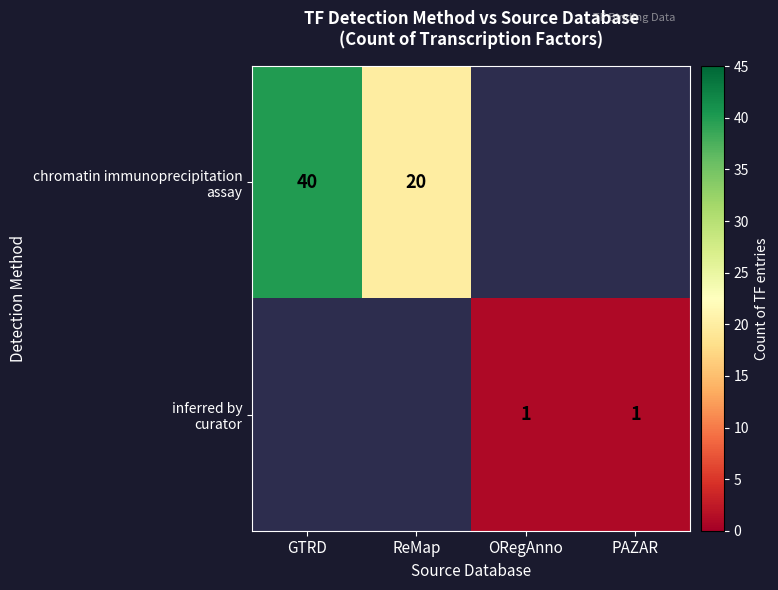

At PAZAR, list the series in order from largest to smallest.

chromatin immunoprecipitation assay, inferred by curator